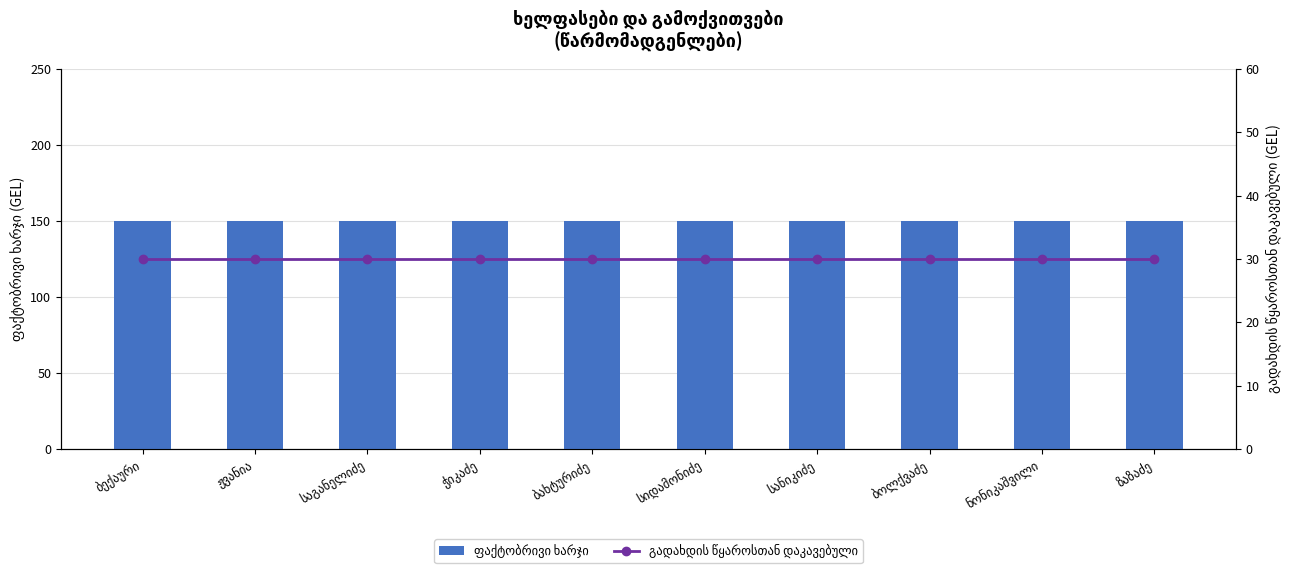

Which has a higher value, ბახტურიძე or სანიკიძე?

ბახტურიძე